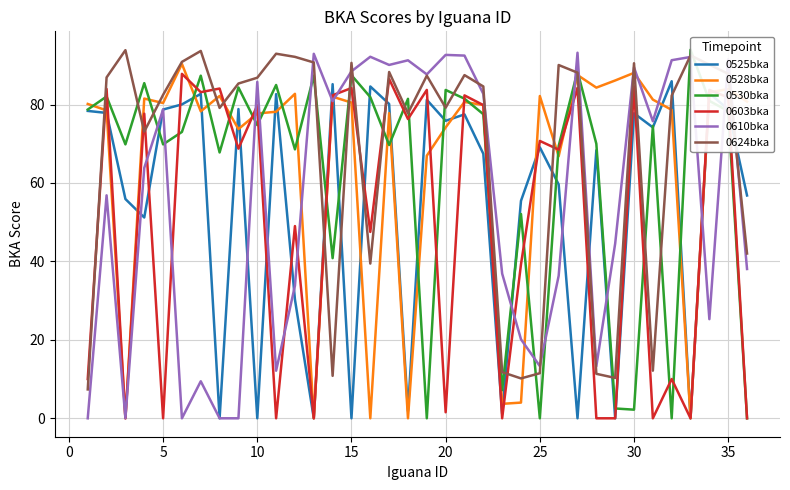

What is the minimum value for 0624bka?

7.4